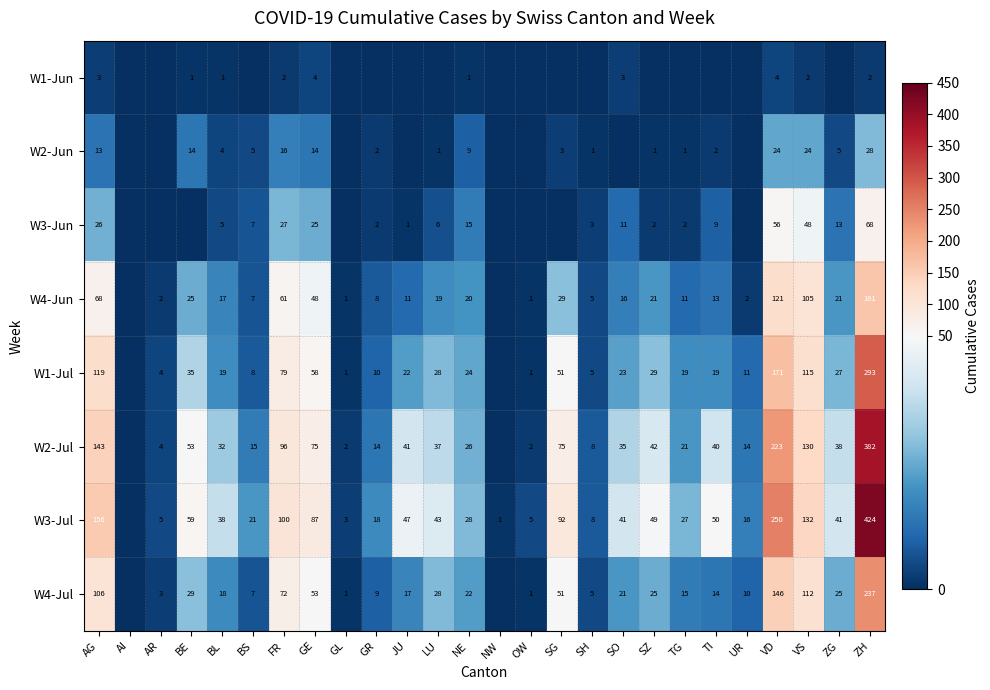

What is the difference between the W2-Jun values at NE and ZH?

19